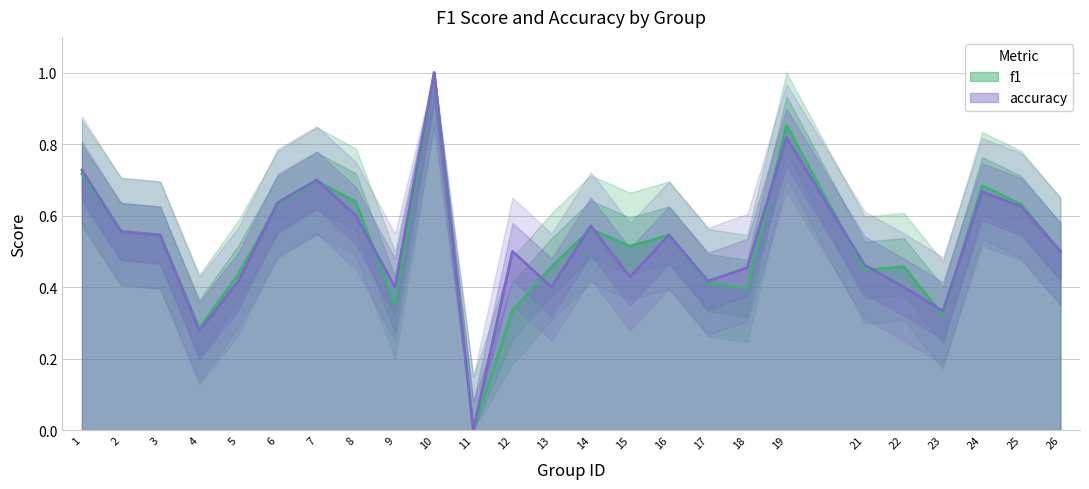

Does the chart display data point markers on the line(s)?

No